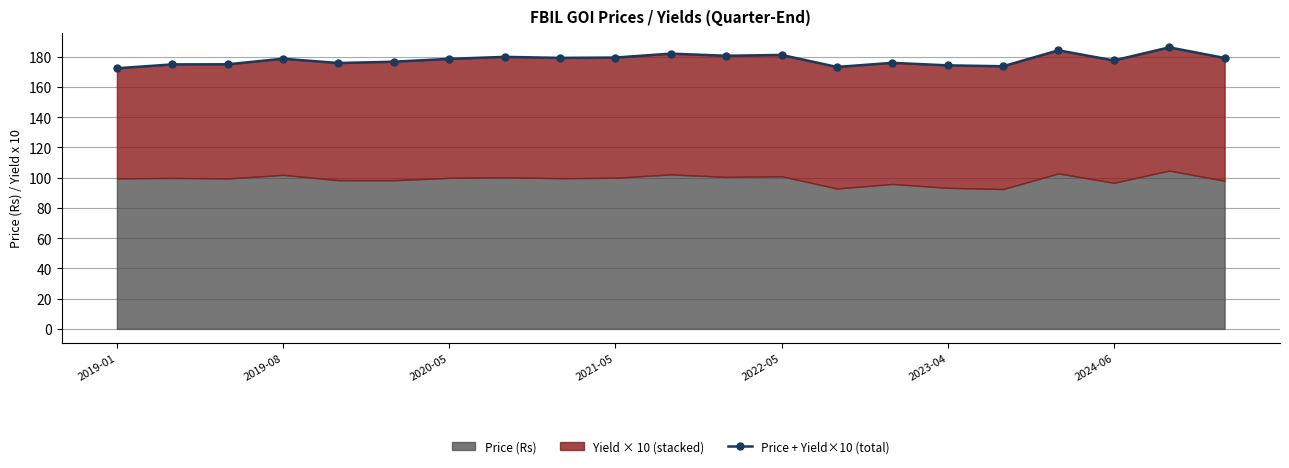

The chart shows a value of 41.2 at 2023-04. True or false?

False